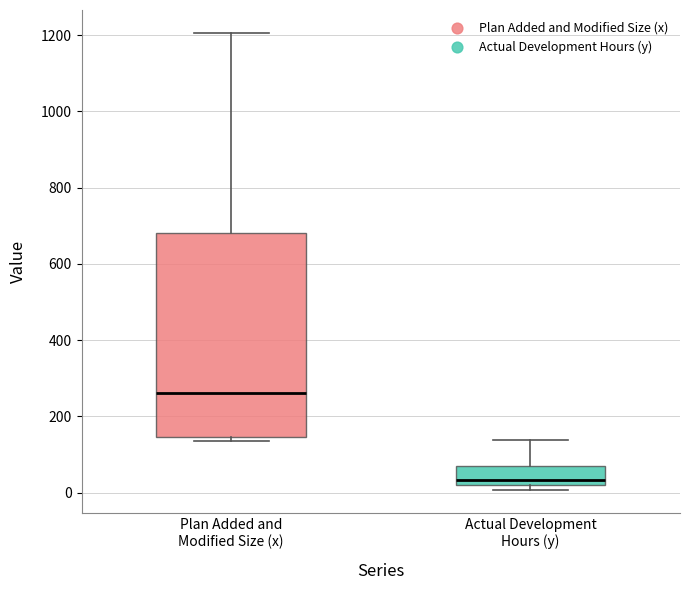

Reading left to right, read every box against the y-axis: the position of its median line, the range the box covers, and the ends of its whiskers. The values are not printed on the chart, so give them approximately, as read against the axis.

Plan Added and Modified Size (x): median 260, box 140 to 680, whiskers 140 (just below the box's lower edge) to 1200
Actual Development Hours (y): median 40, box 20 to 60, whiskers 0 to 140